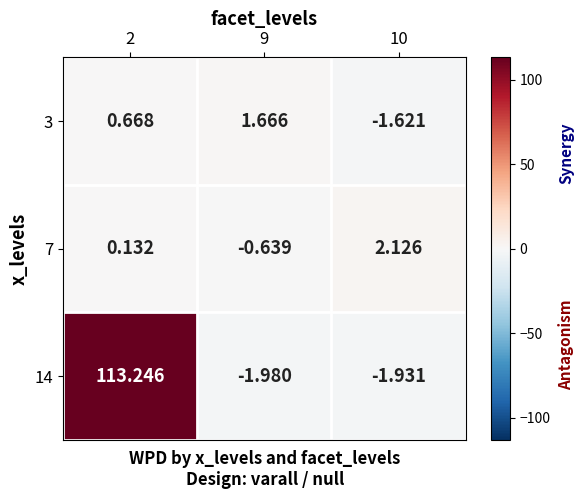

What is the sum of the 14 values at 10 and 9?

-3.9